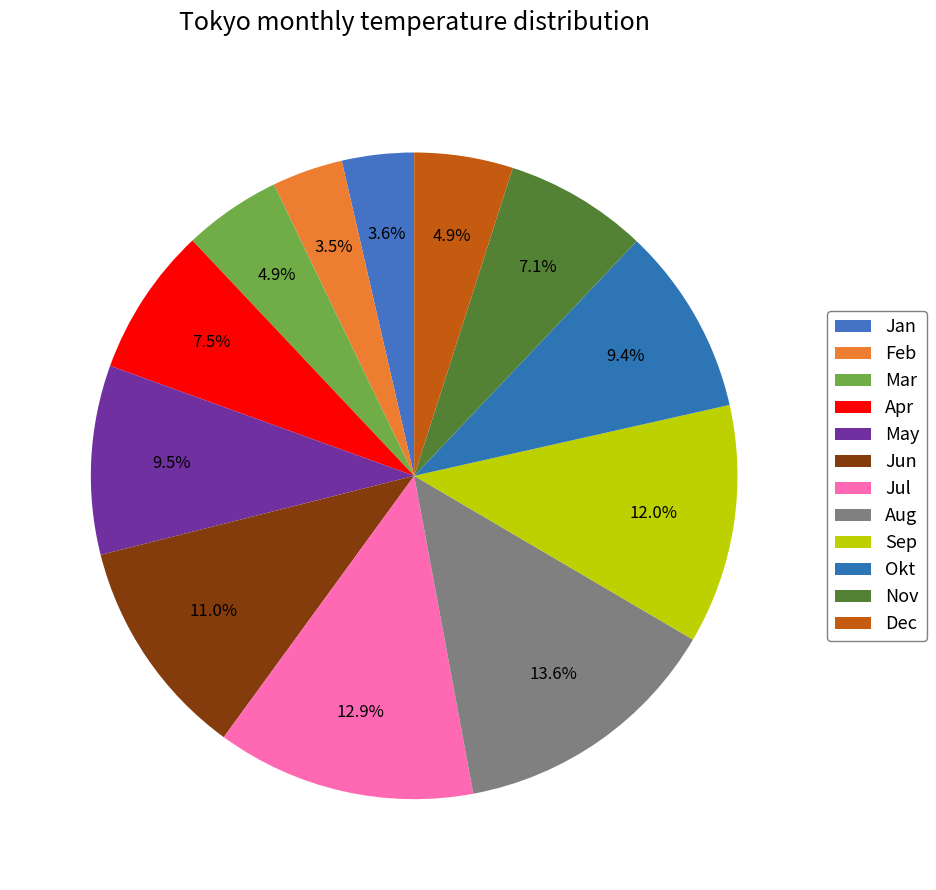

To the nearest percent, what is the average slice percentage?

8%